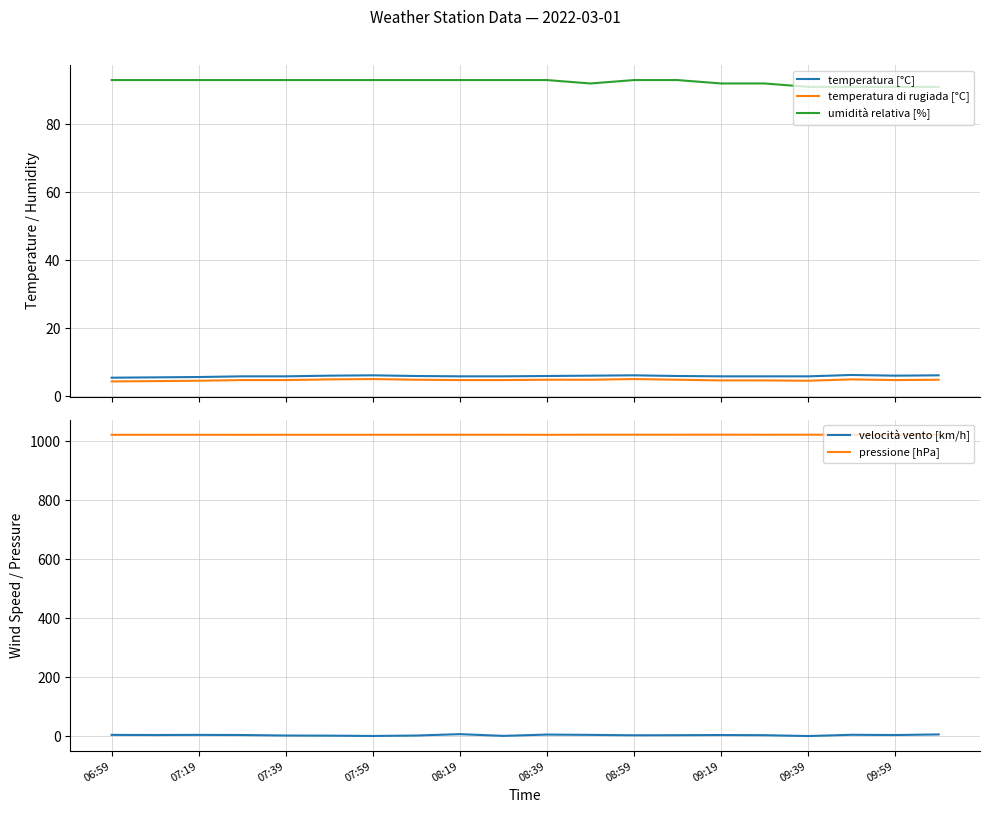

True or false: temperatura di rugiada [°C] and umidità relativa [%] intersect in this chart.

False